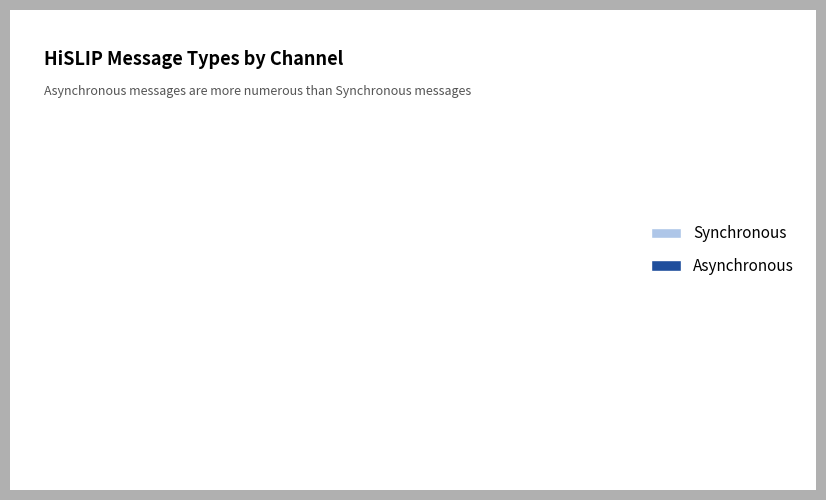

Between Synchronous and Asynchronous, which is larger?

Synchronous